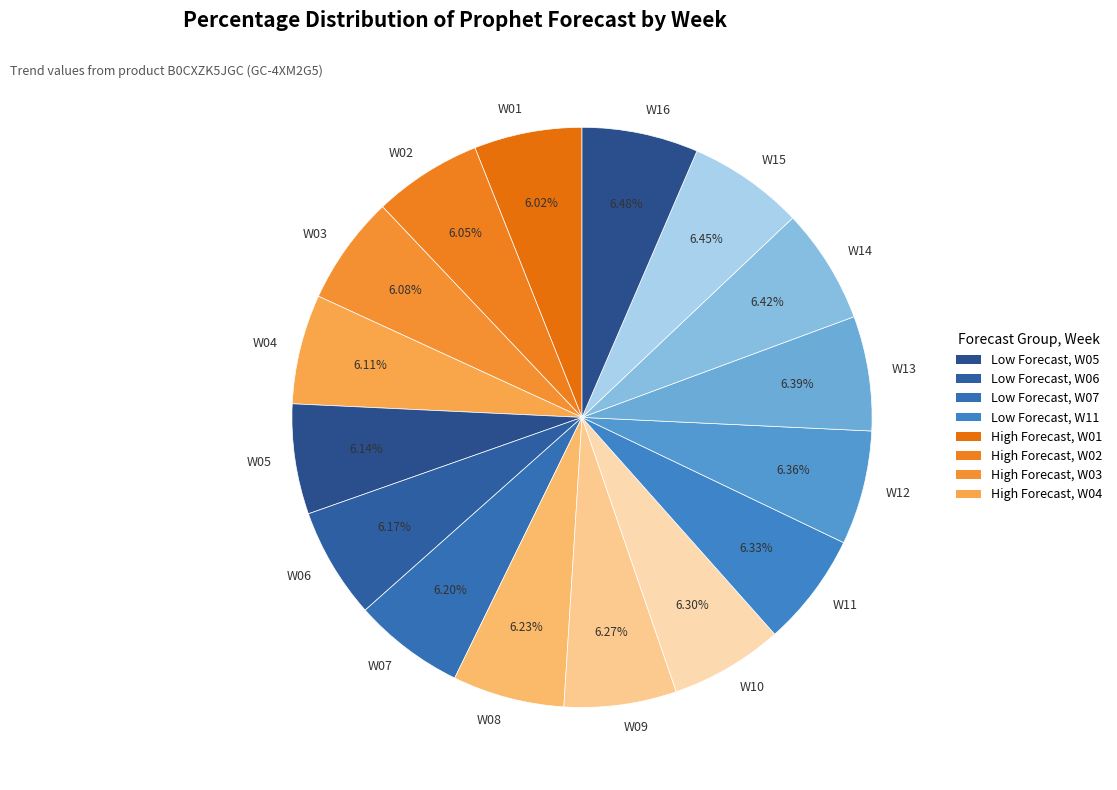

Is it true that W04 is 13% of the pie?

False